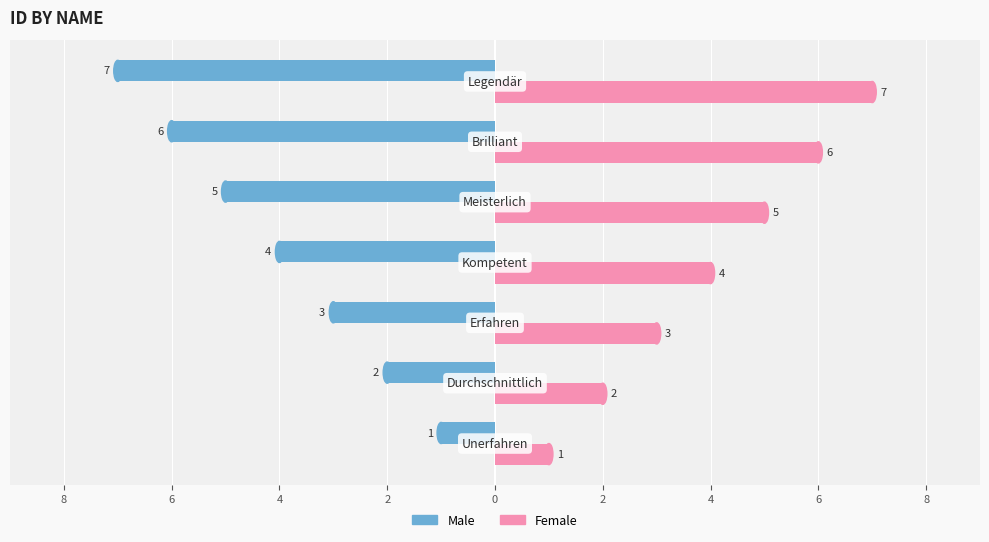

What is the maximum value shown in the chart?

7